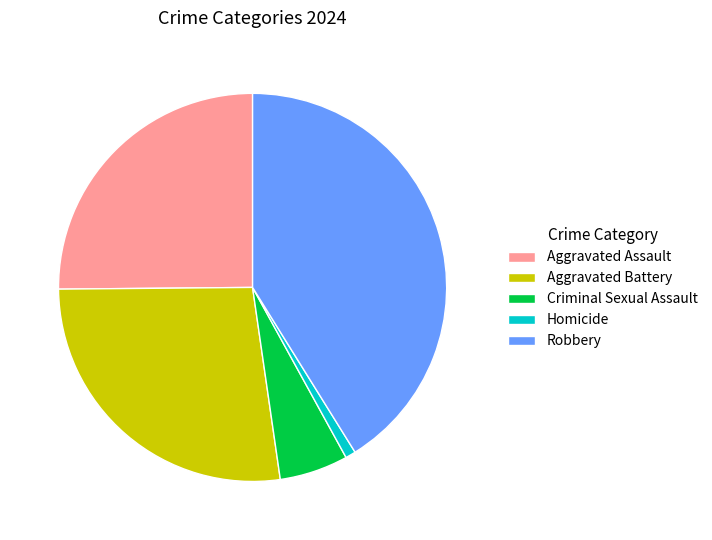

Is the sum of Homicide and Robbery greater than half?

No